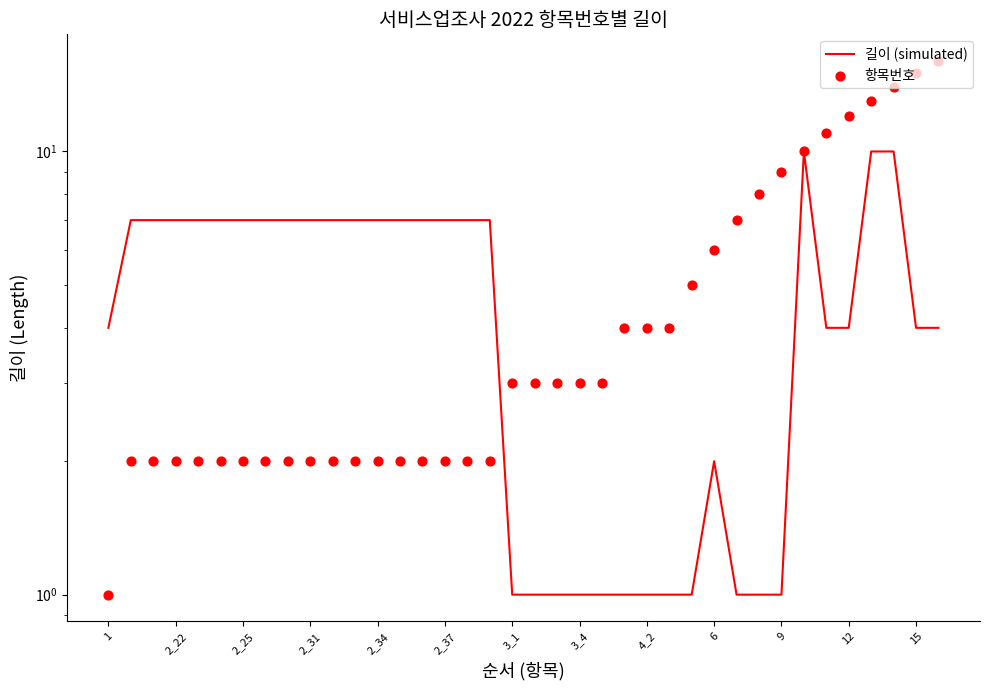

Which series reaches the maximum Y coordinate?

항목번호